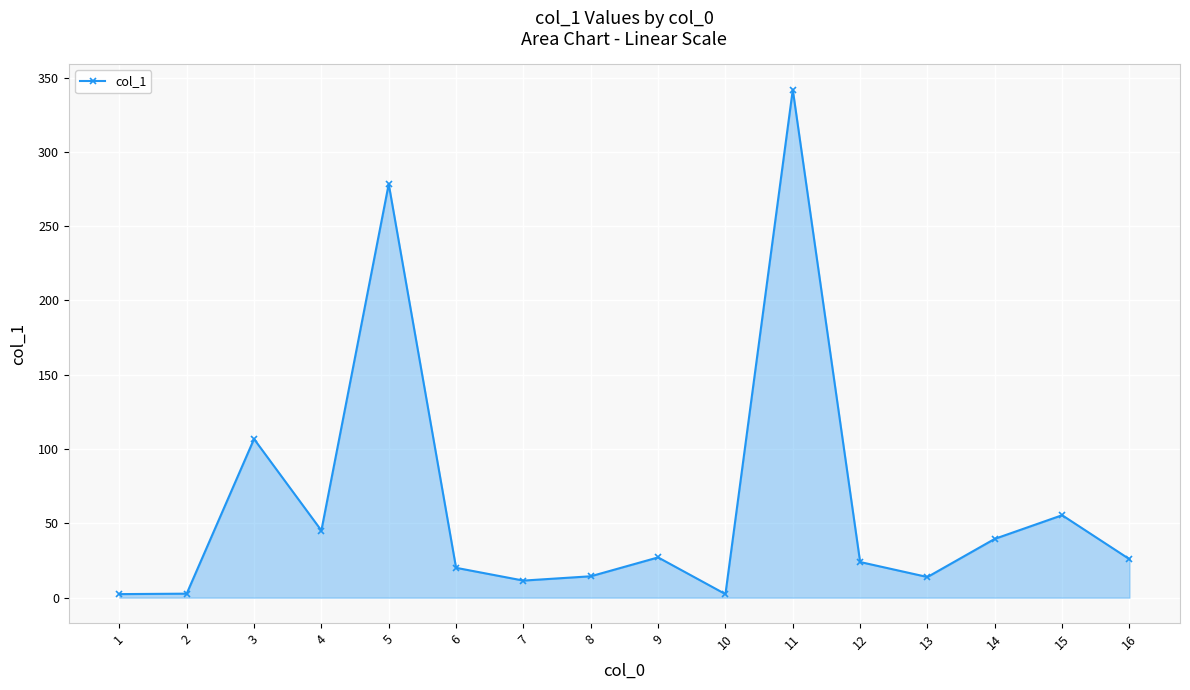

What is the sum of the values at 8 and 3?

121.2